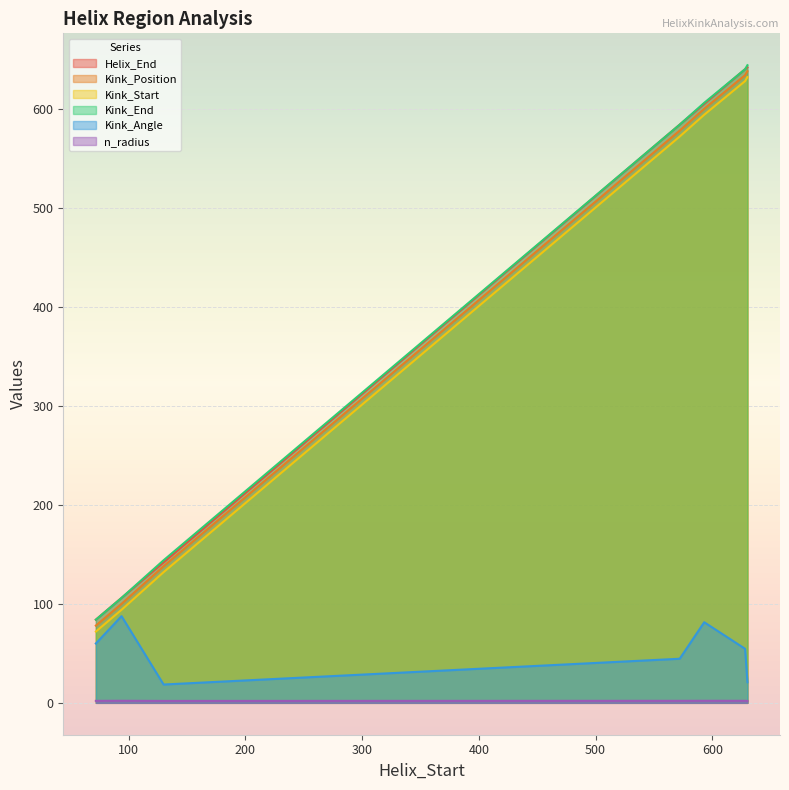

Which series changed the most between 593 and 630?

Helix_End